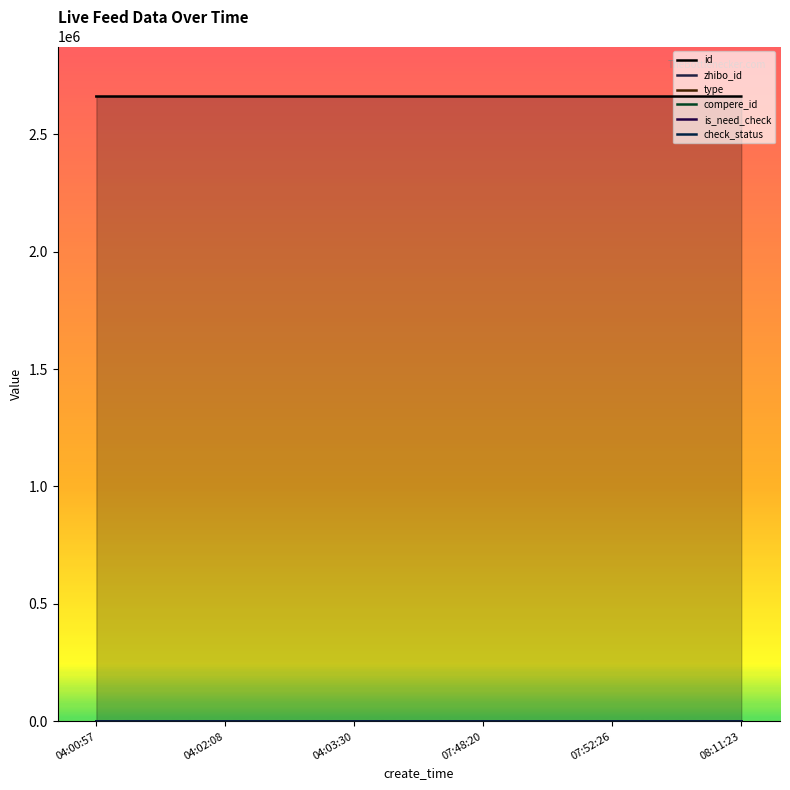

Reading right to left, list all the values displayed in this chart.

id: 08:11:23=2660128	07:52:26=2660130	07:48:20=2660136	04:03:30=2660220	04:02:08=2660226	04:00:57=2660234
zhibo_id: 08:11:23=152	07:52:26=152	07:48:20=152	04:03:30=152	04:02:08=152	04:00:57=152
type: 08:11:23=0	07:52:26=0	07:48:20=0	04:03:30=0	04:02:08=0	04:00:57=0
compere_id: 08:11:23=0	07:52:26=0	07:48:20=0	04:03:30=0	04:02:08=0	04:00:57=0
is_need_check: 08:11:23=0	07:52:26=0	07:48:20=0	04:03:30=0	04:02:08=0	04:00:57=0
check_status: 08:11:23=1	07:52:26=1	07:48:20=1	04:03:30=1	04:02:08=1	04:00:57=1